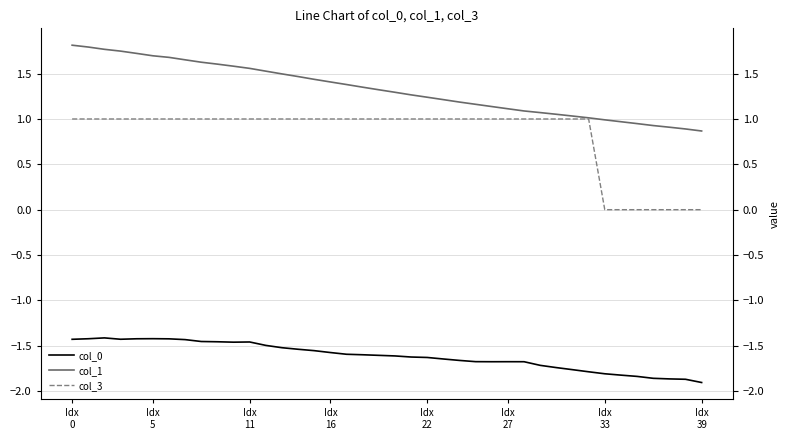

What is the label of the 28th point from the right?

12